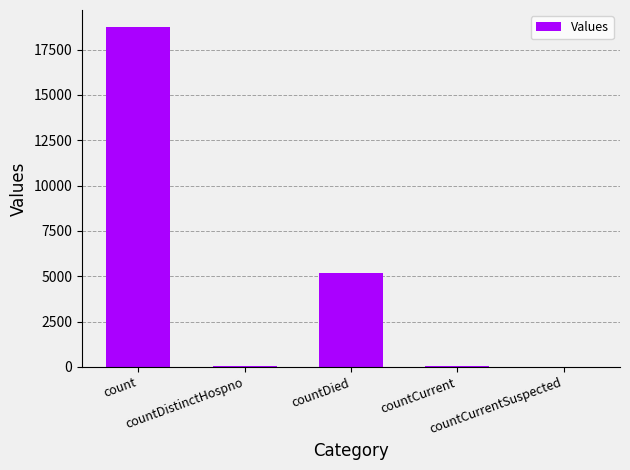

Are the bars horizontal?

No